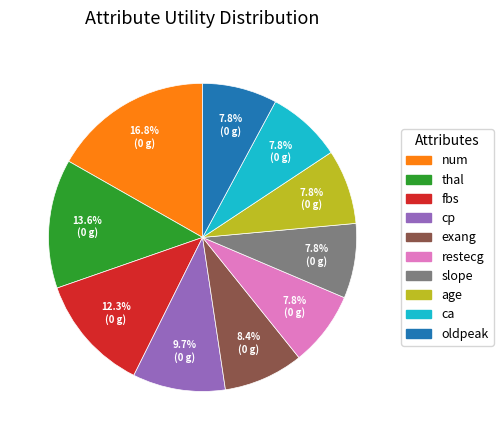

Does any single category account for the majority?

No